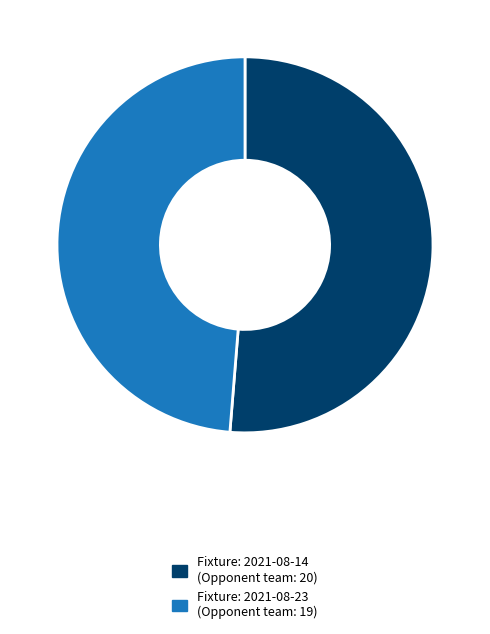

How many segments does this pie chart have?

2